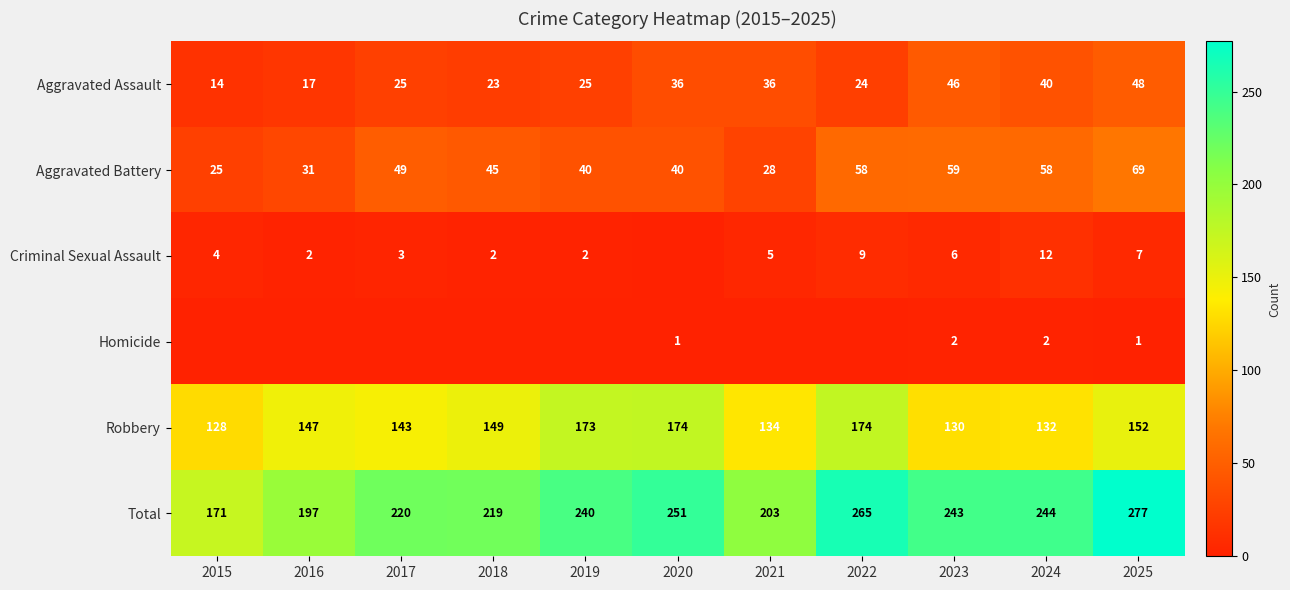

The Aggravated Assault series shows 41 at 2017. True or false?

False